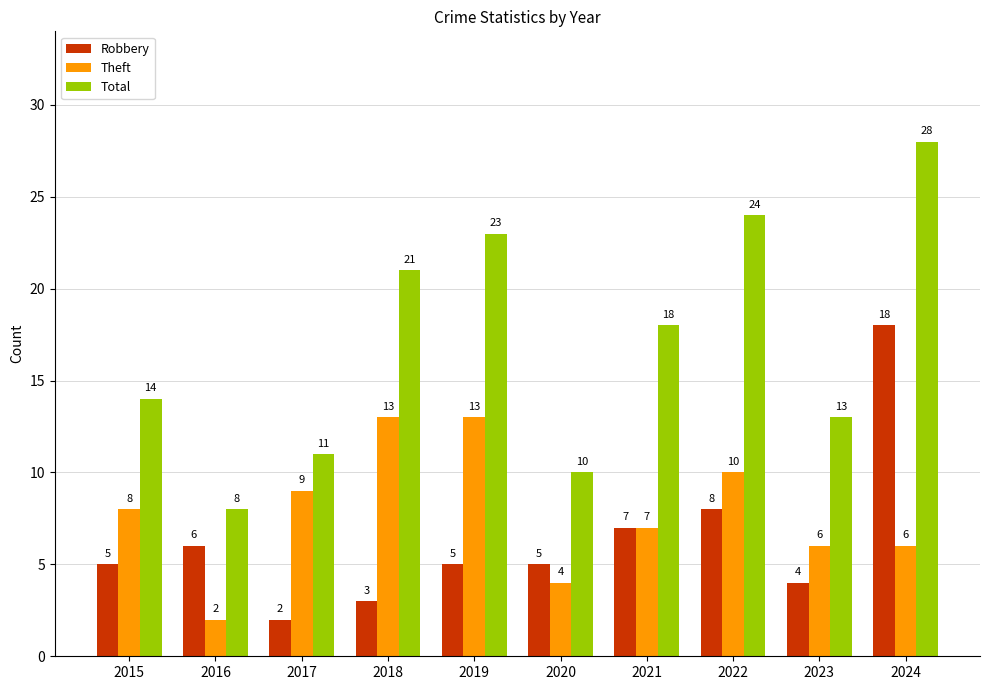

Which series has the largest total across all categories?

Total